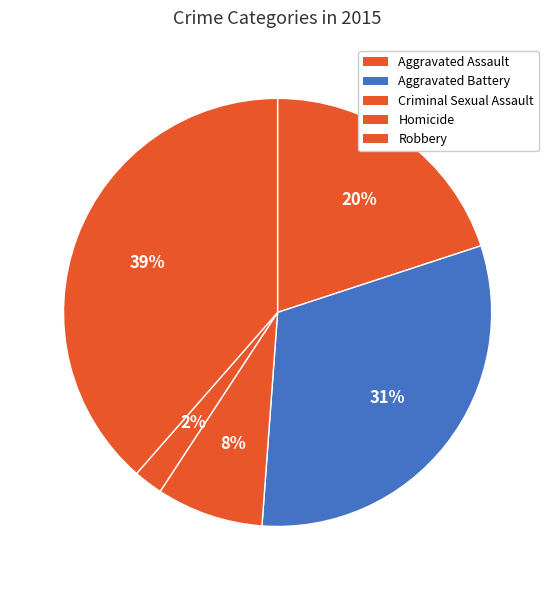

To the nearest percent, what is the difference between the Homicide and Robbery slice percentages?

36%